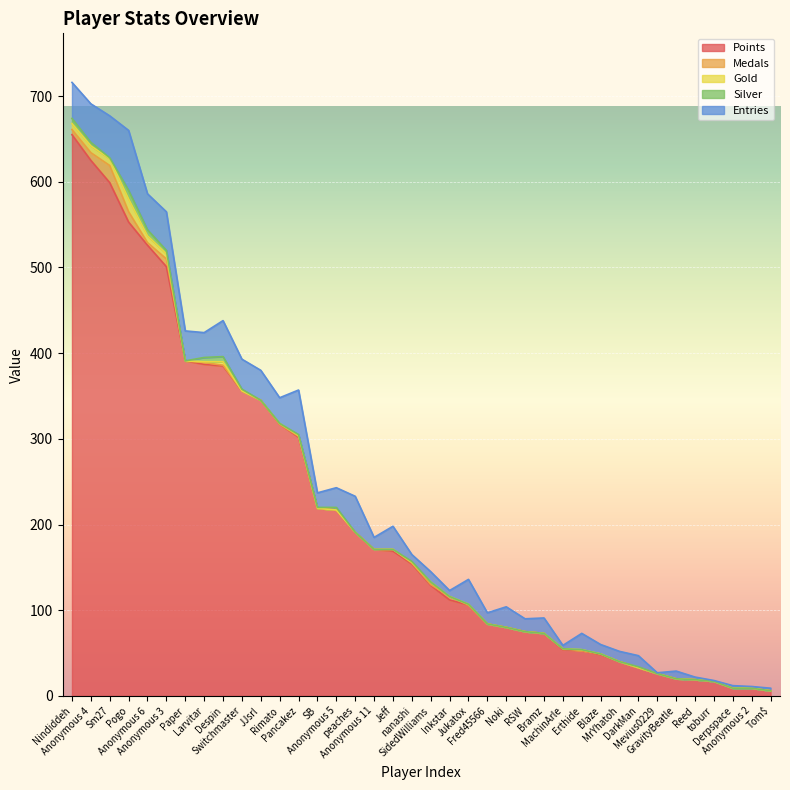

Which series changed the most between SidedWilliams and MachinArle?

Points